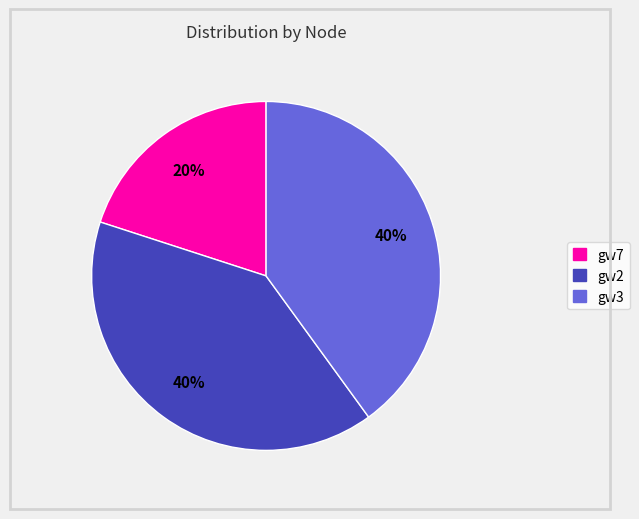

Which slice is the smallest?

gw7